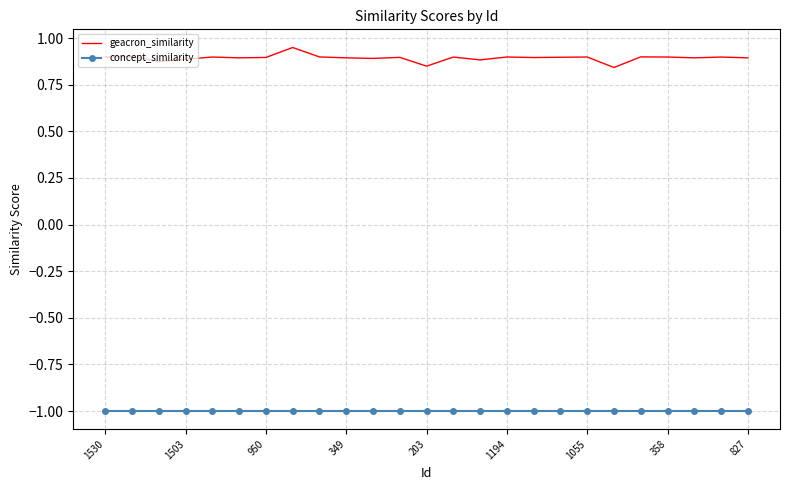

Which series has the widest spread of values?

geacron_similarity